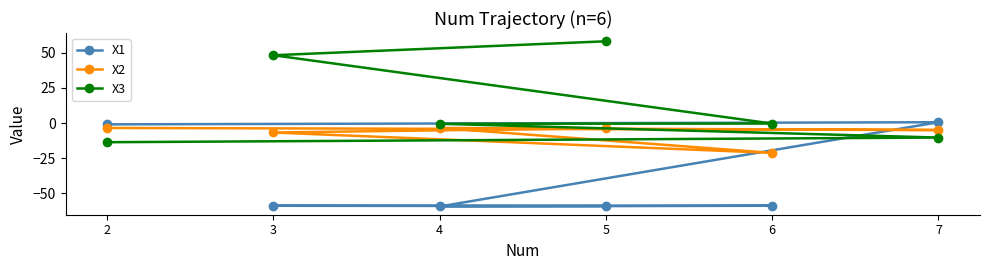

What is the average value of the X1 series?

-39.4